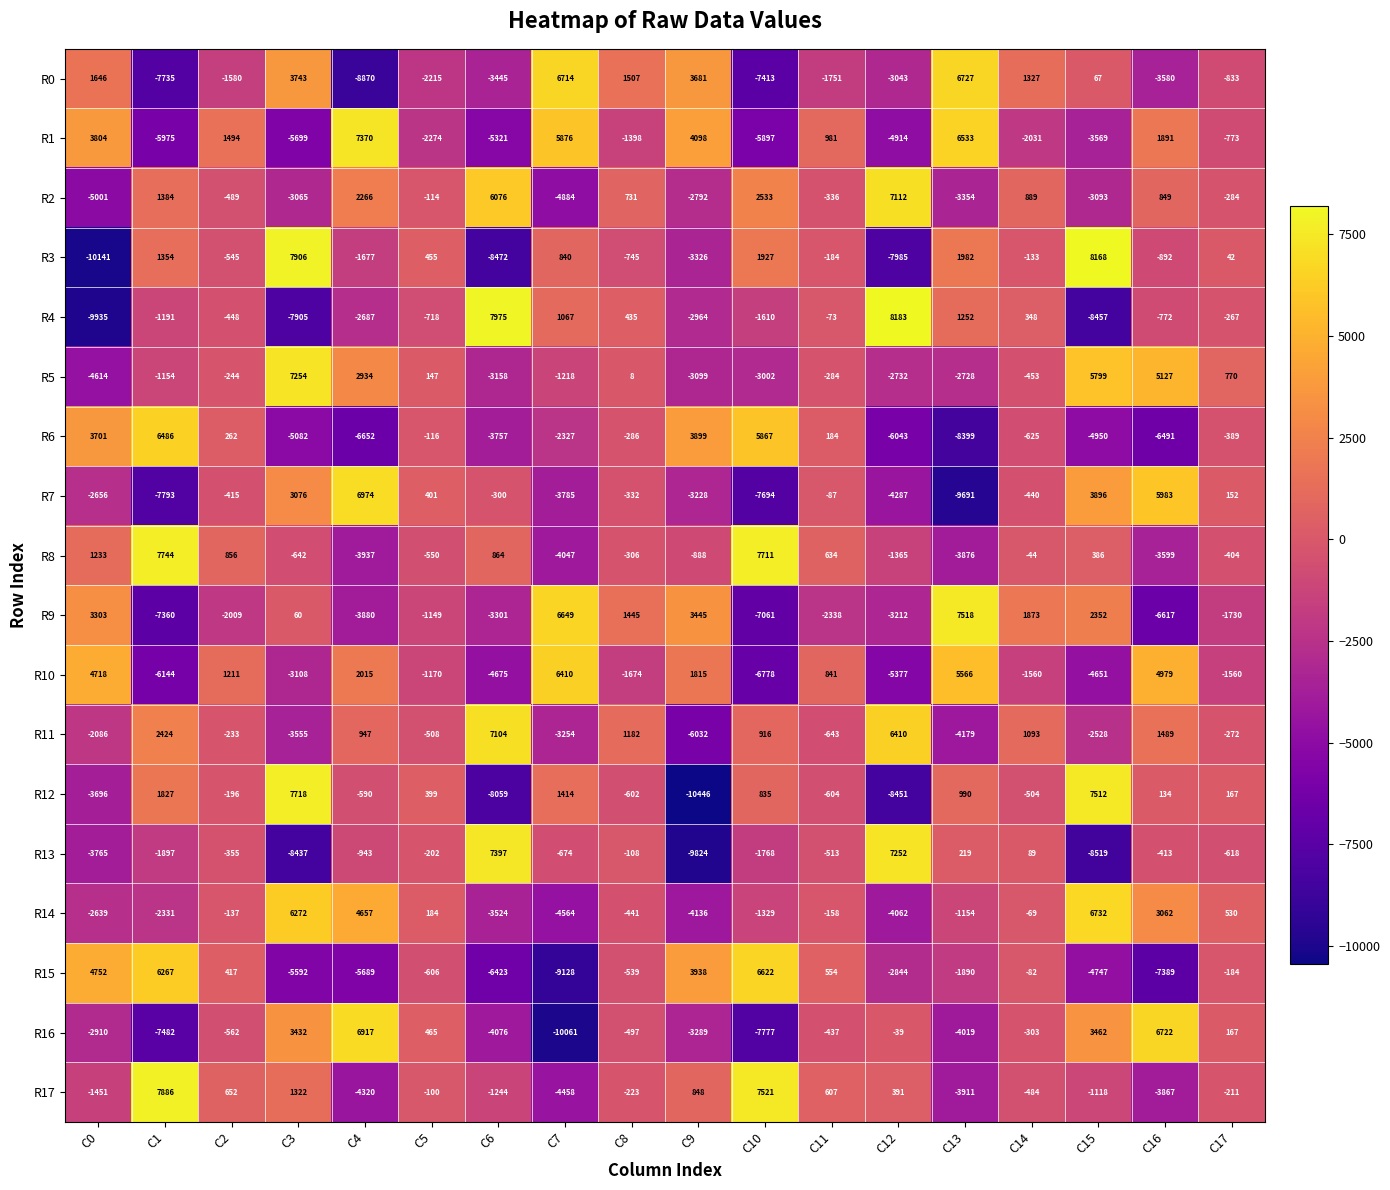

Between C3 and C10, which series saw the biggest shift?

R15